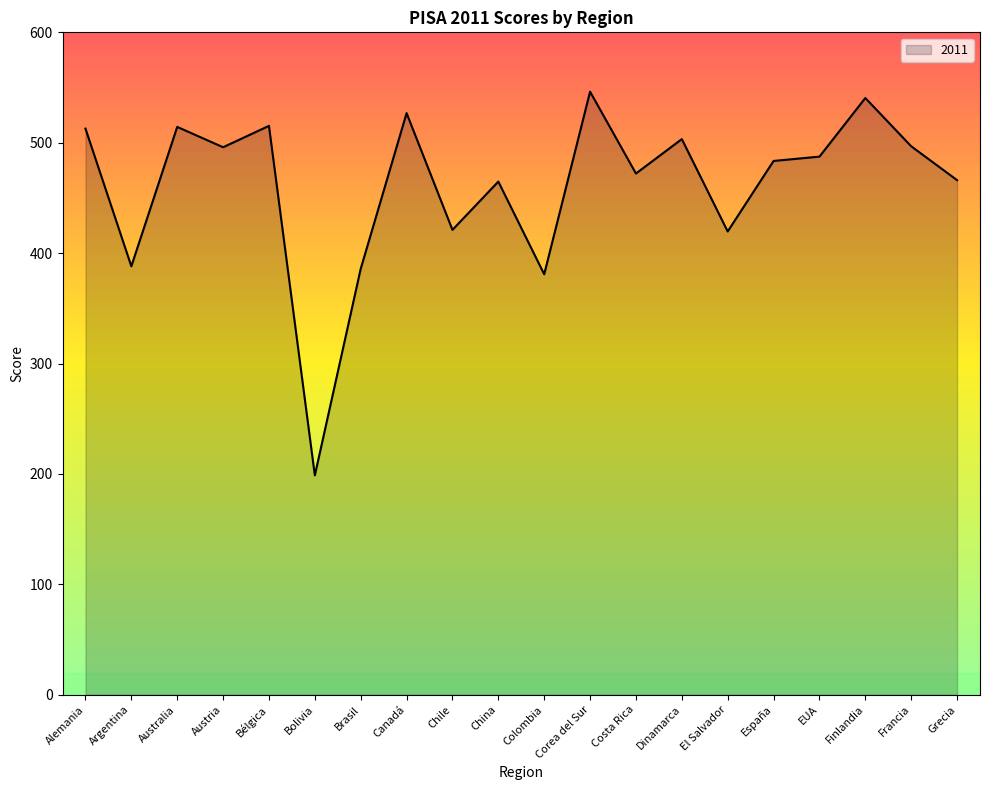

What is the change in value from Canadá to España?

-43.3